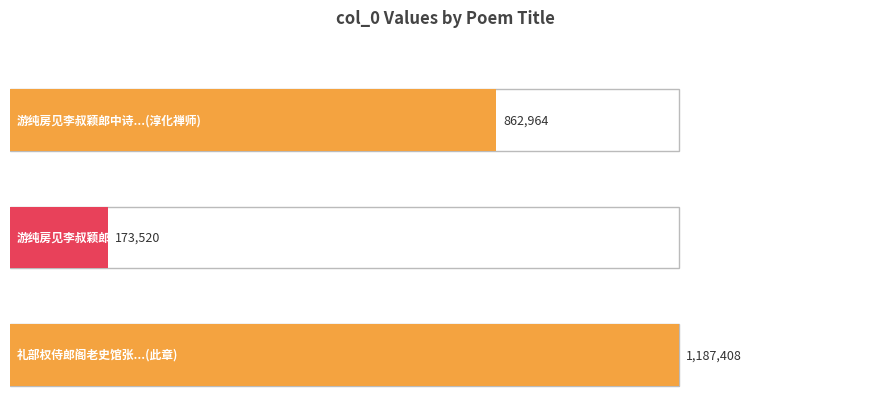

Does the chart contain any negative values?

No